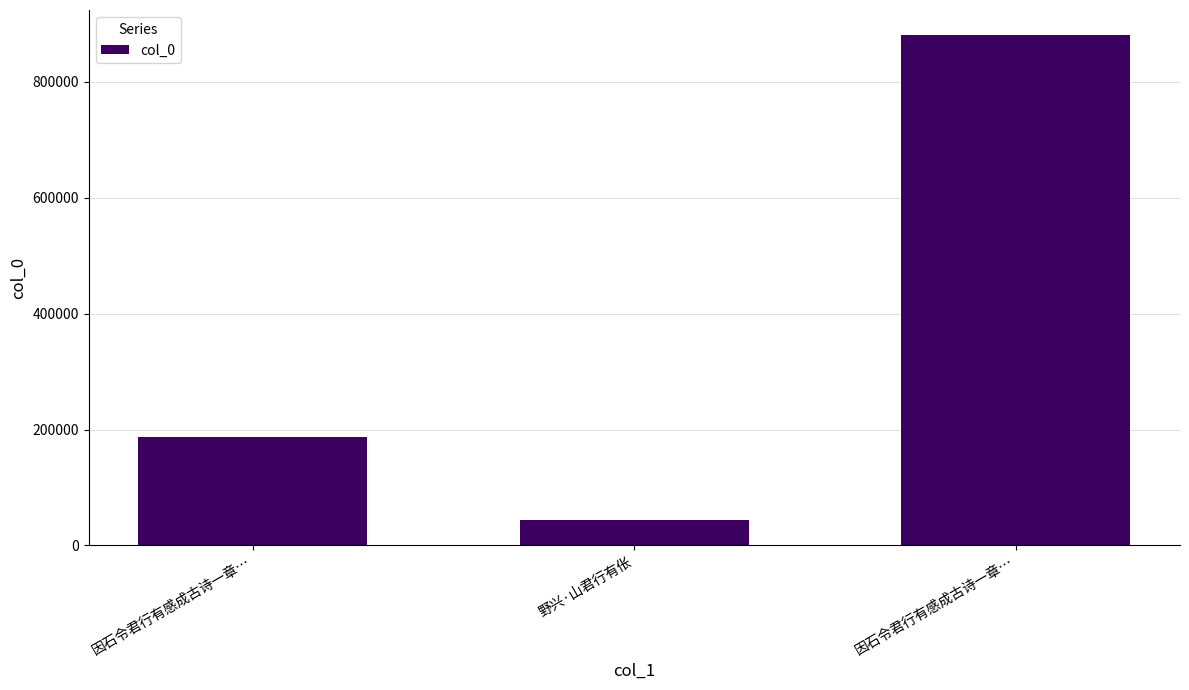

At which category does the chart reach its peak across all series?

因石令君行有感成古诗一章…